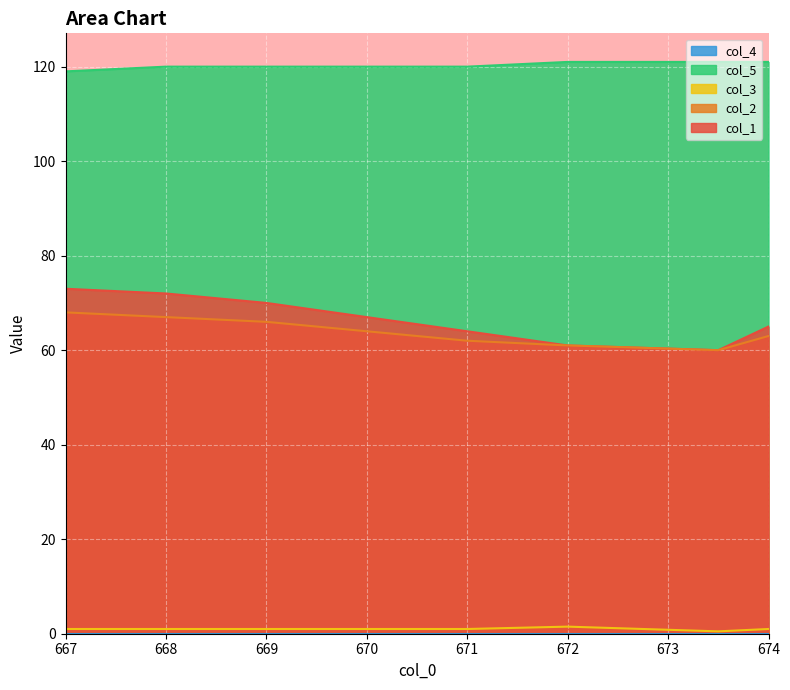

Rank the categories by col_1 value from highest to lowest.

667.0, 668.0, 669.0, 670.0, 674.0, 671.0, 672.0, 673.5